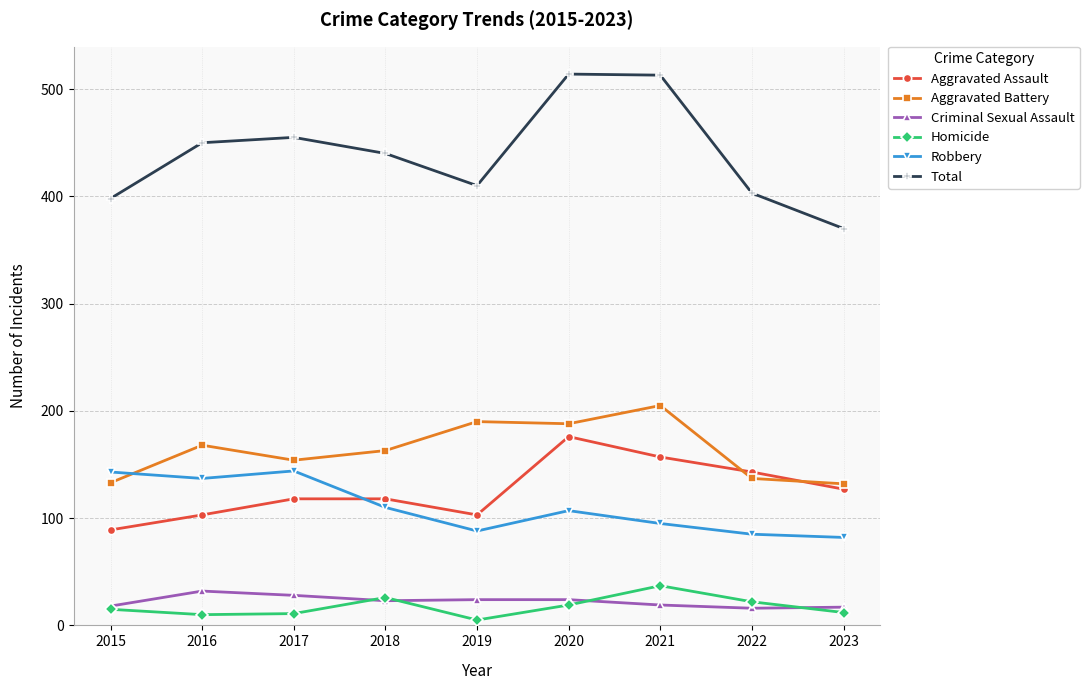

Count the number of data series in this chart.

6